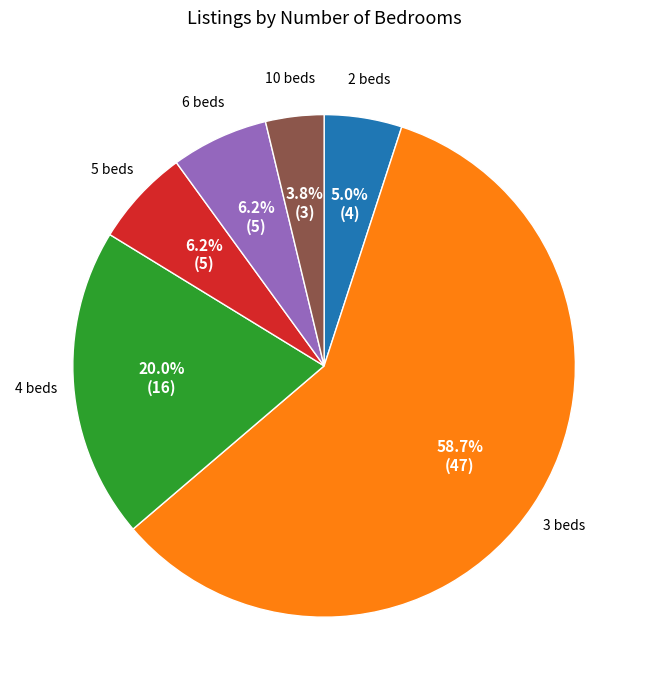

Is there any slice that represents more than half of the pie?

Yes